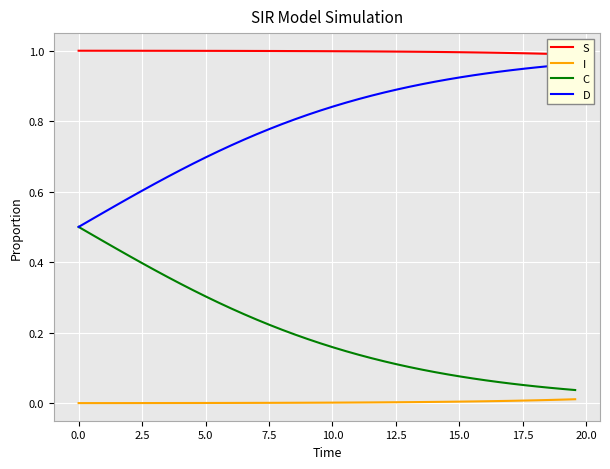

Which series has the largest total across all categories?

S